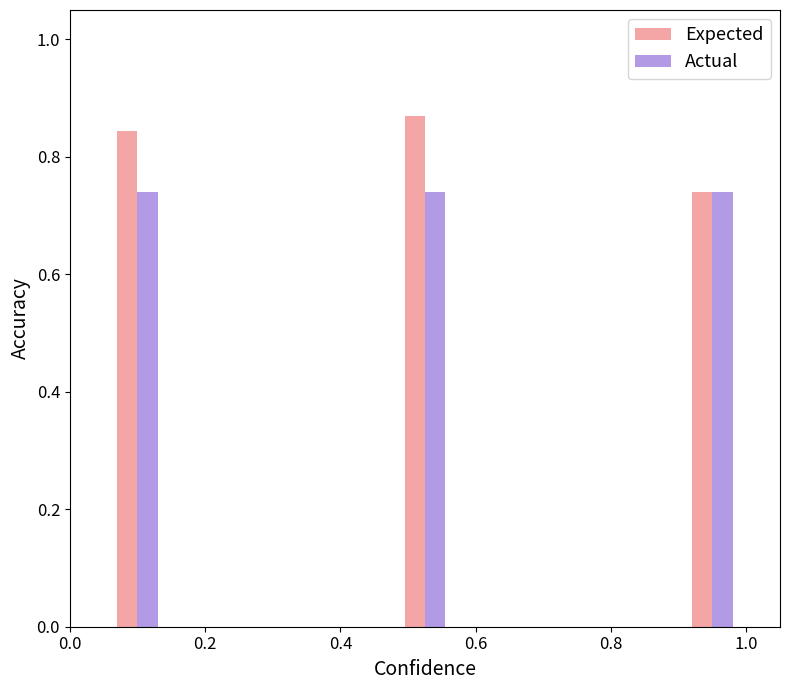

Between 0.6 and 1.0, which series saw the biggest shift?

Expected